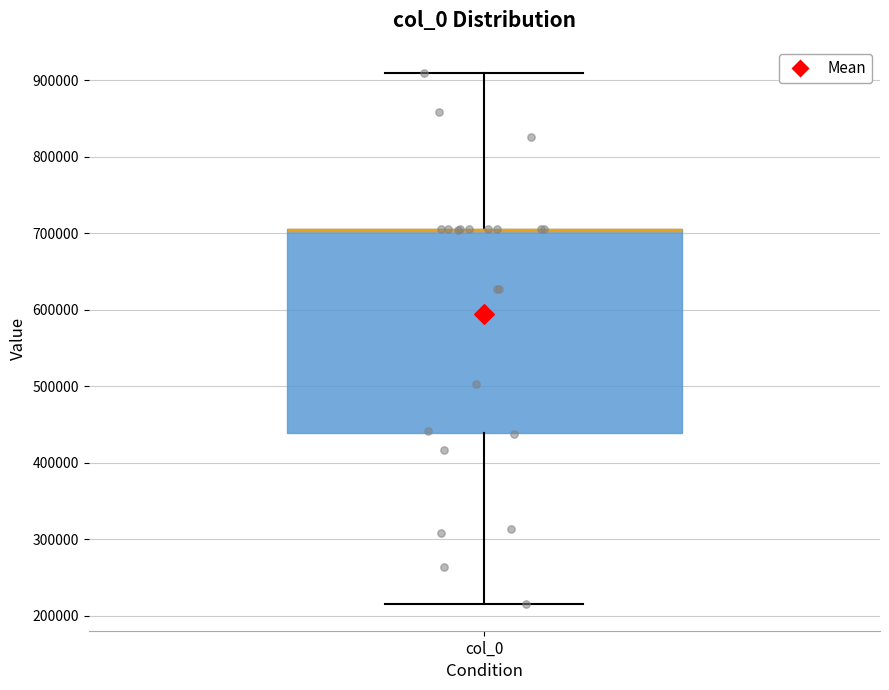

Transcribe this box plot: give where the median line is, the range the box spans, and where the two whiskers end, as read against the y-axis. The values are not printed on the chart, so give them approximately, as read against the axis.

median 700000 (drawn on the box's upper edge), box 440000 to 710000, whiskers 220000 to 910000